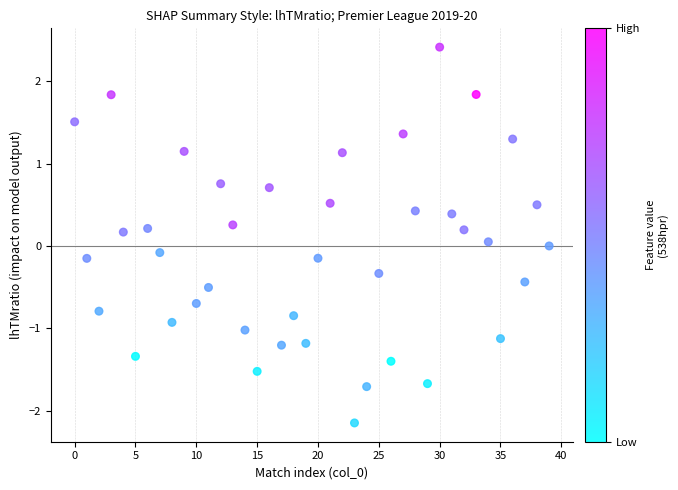

What is the range of Y values (max minus min)?

4.6